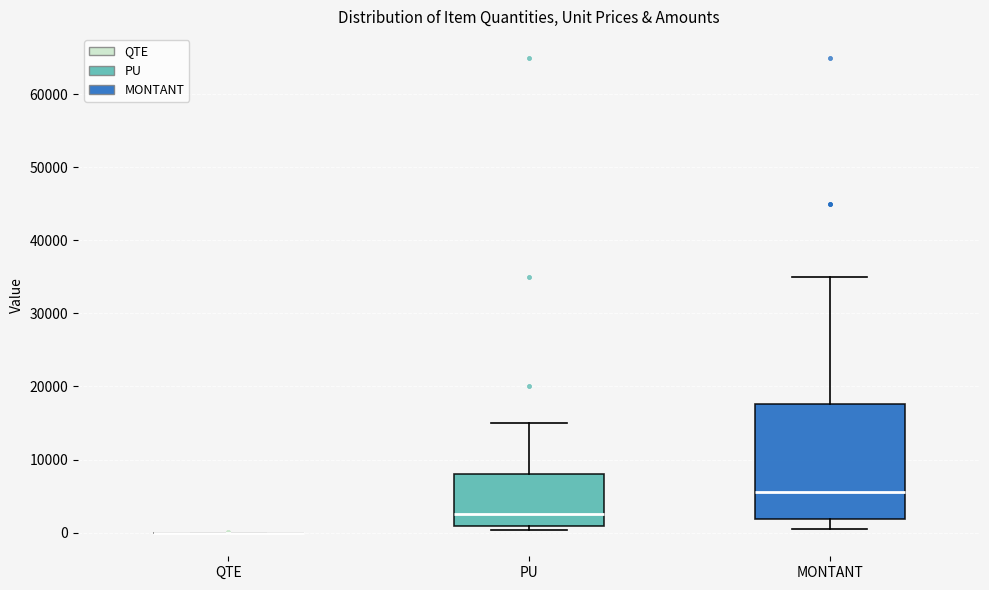

Reading left to right, read every box against the y-axis: the position of its median line, the range the box covers, and the ends of its whiskers. The values are not printed on the chart, so give them approximately, as read against the axis.

QTE: box collapsed to a line at 0, whiskers 0 to 0
PU: median 3000, box 1000 to 8000, whiskers 0 to 15000
MONTANT: median 6000, box 2000 to 18000, whiskers 1000 to 35000